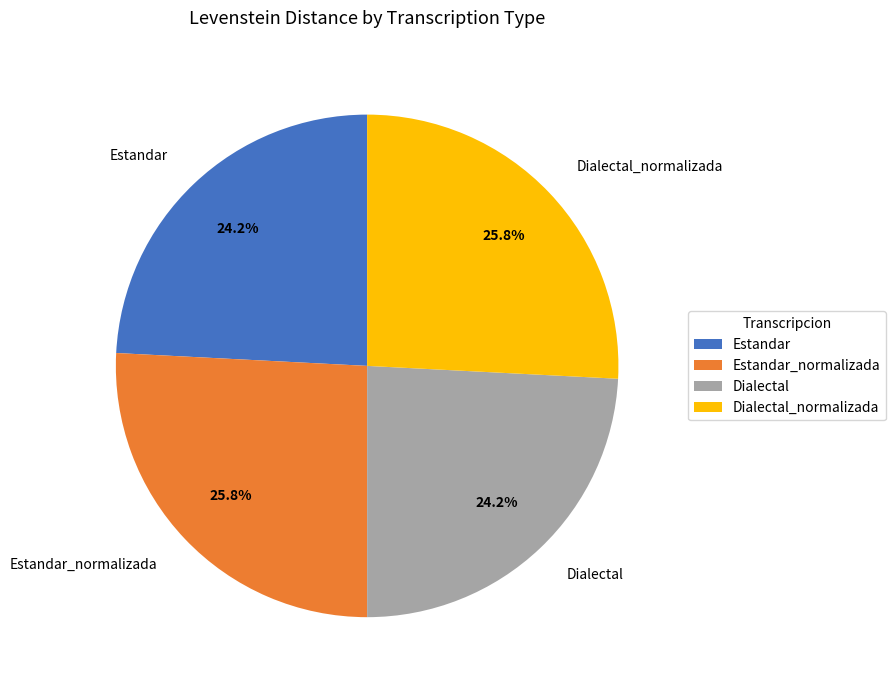

The Estandar slice represents 31% of the pie. True or false?

False